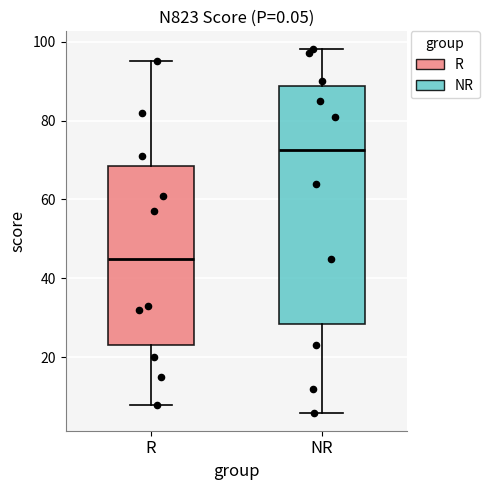

Where is the upper edge of the box for R on the y-axis? The values are not printed on the chart, so give them approximately, as read against the axis.

68